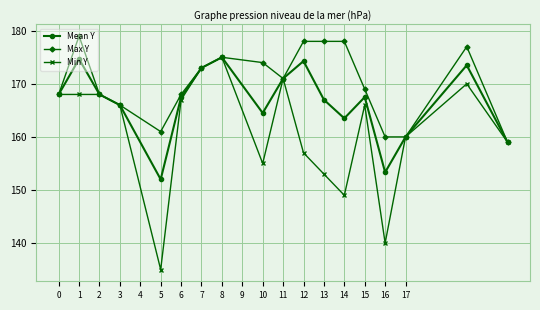

What is the smallest value displayed?

135.0